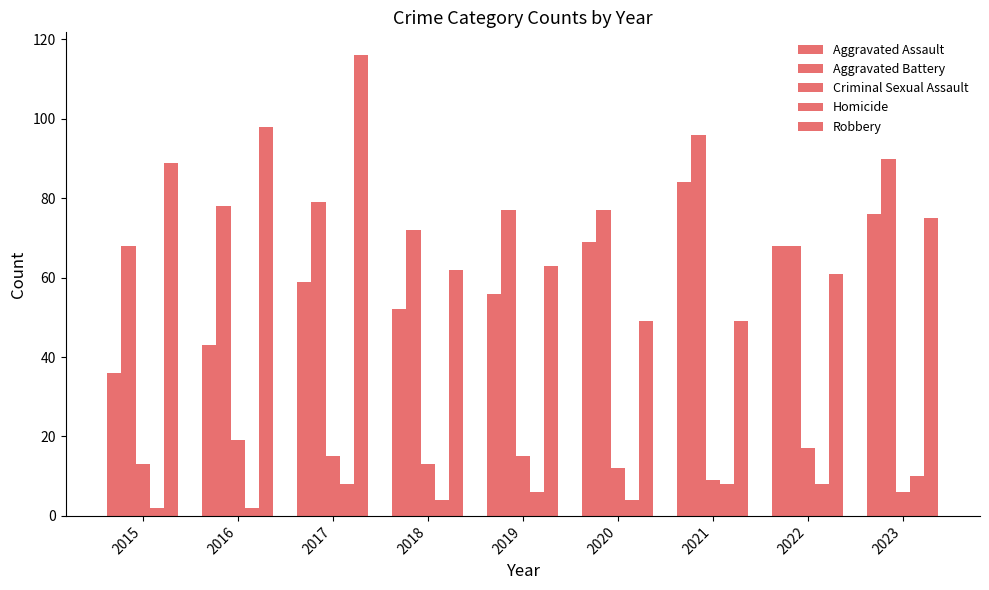

Does the chart contain any negative values?

No